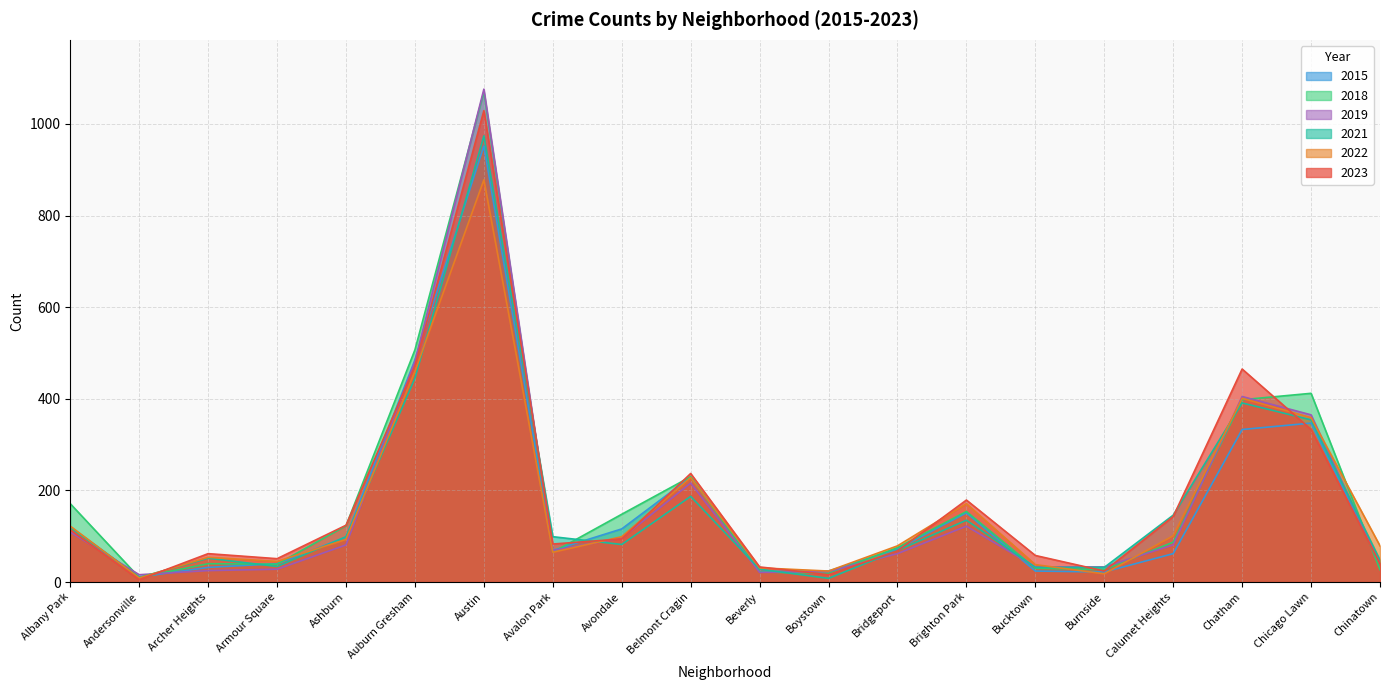

What is the average value of the 2018 series?

183